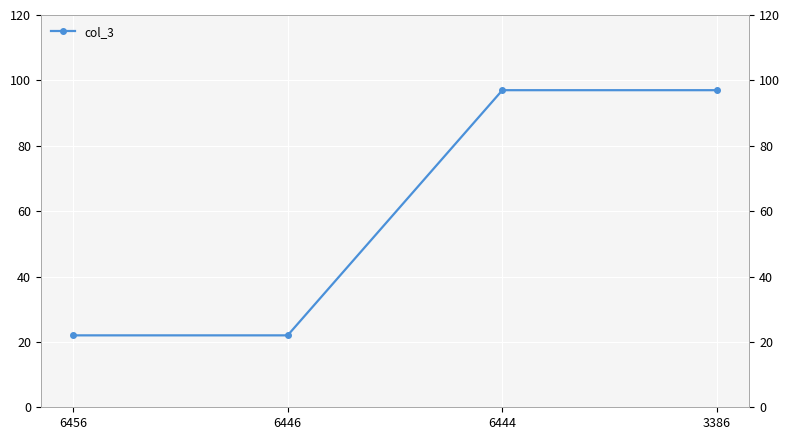

Reading right to left, transcribe all the data shown in this chart.

3386=97	6444=97	6446=22	6456=22